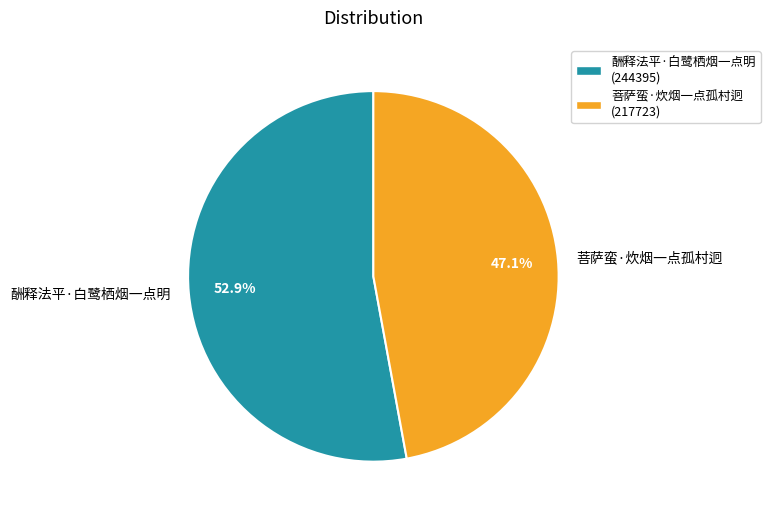

Combined, what portion of the pie is 酬释法平·白鹭栖烟一点明 and 菩萨蛮·炊烟一点孤村迥?

100.0%